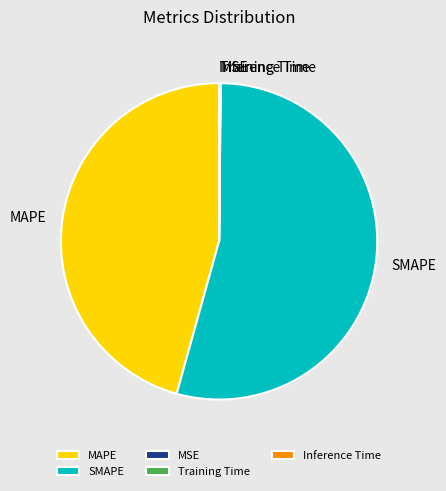

Which category has the biggest portion of the pie?

SMAPE